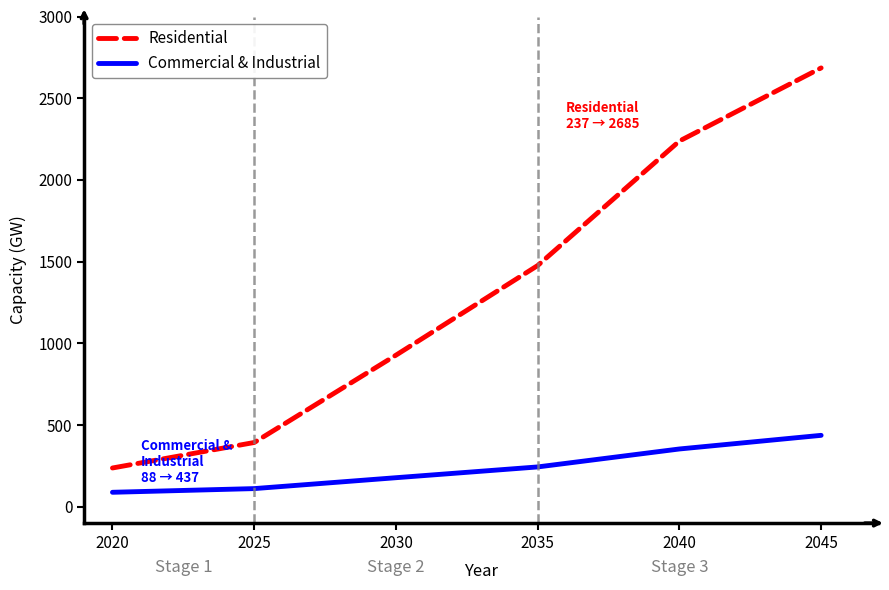

Reading left to right, list all the values displayed in this chart.

Residential: 2020=237.2	2025=393.2	2030=927.5	2035=1476.0	2040=2237.9	2045=2685.3
Commercial & Industrial: 2020=88.5	2025=111.0	2030=177.7	2035=243.6	2040=353.5	2045=436.9